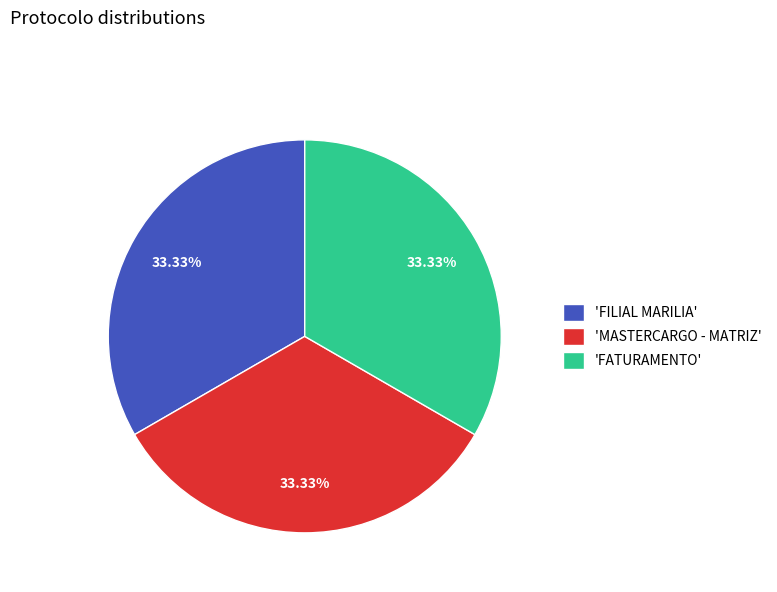

Is the sum of 'FILIAL MARILIA' and 'MASTERCARGO - MATRIZ' greater than half?

Yes